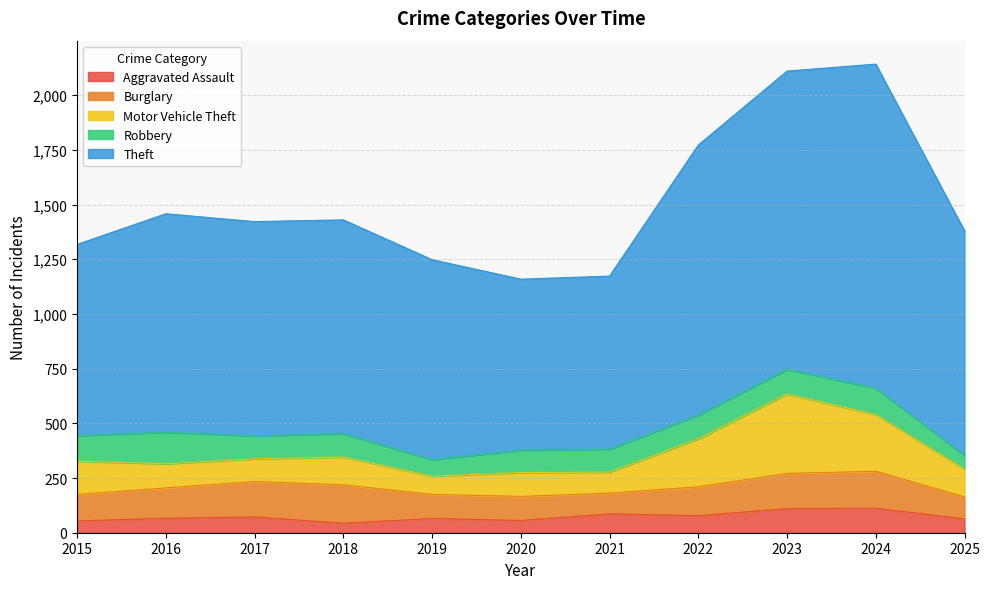

True or false: Aggravated Assault has a value of 22 at 2019.

False